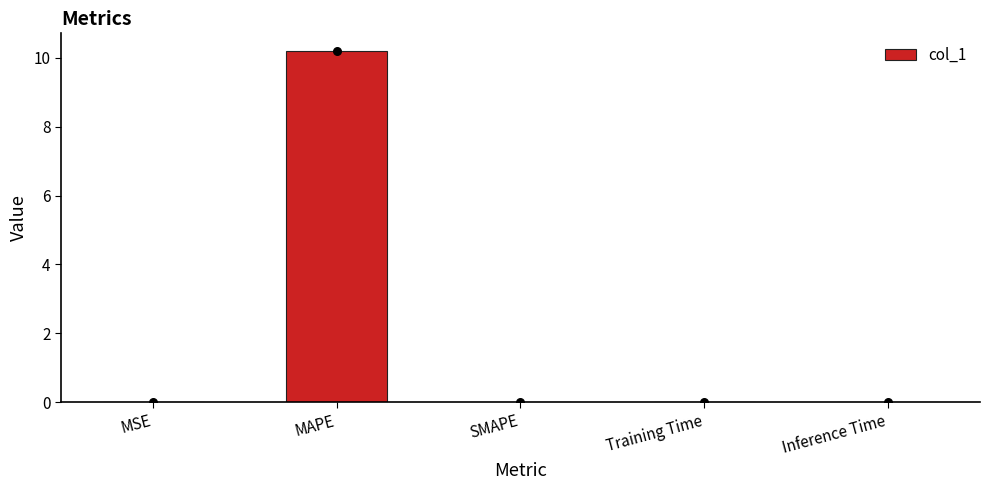

What is the change in value from MAPE to Inference Time?

-10.2